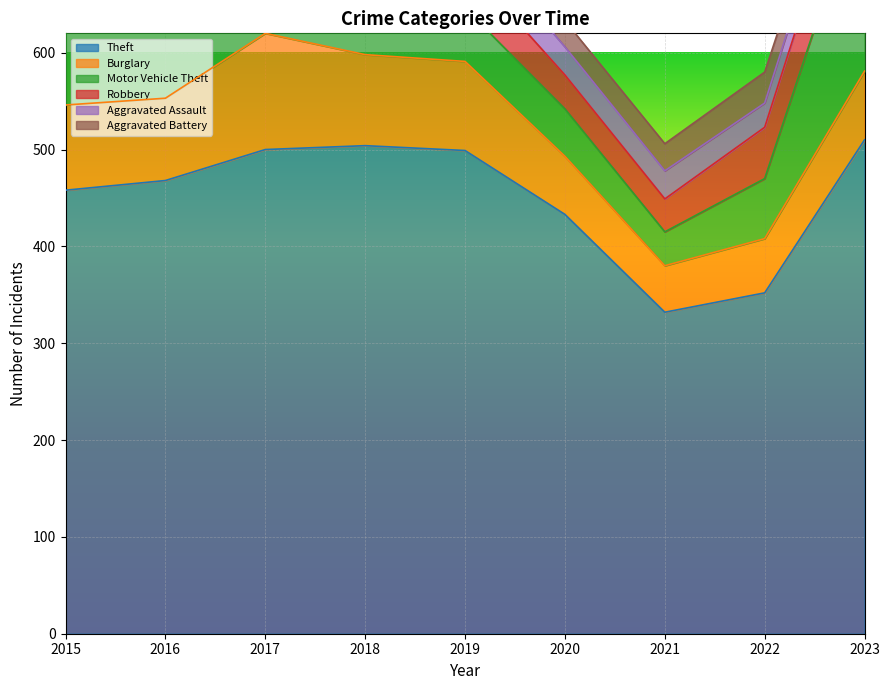

What is the greatest value displayed?

510